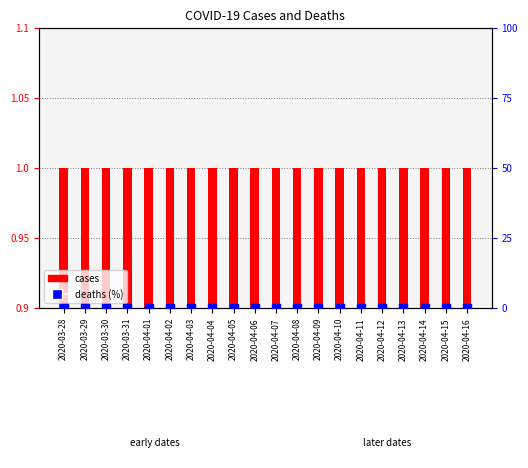

Is the value of cases at 2020-04-06 greater than the value of deaths (%) at 2020-04-03?

Yes